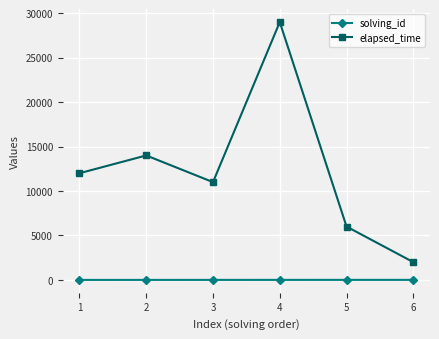

At which category is the sum across all series the highest?

4